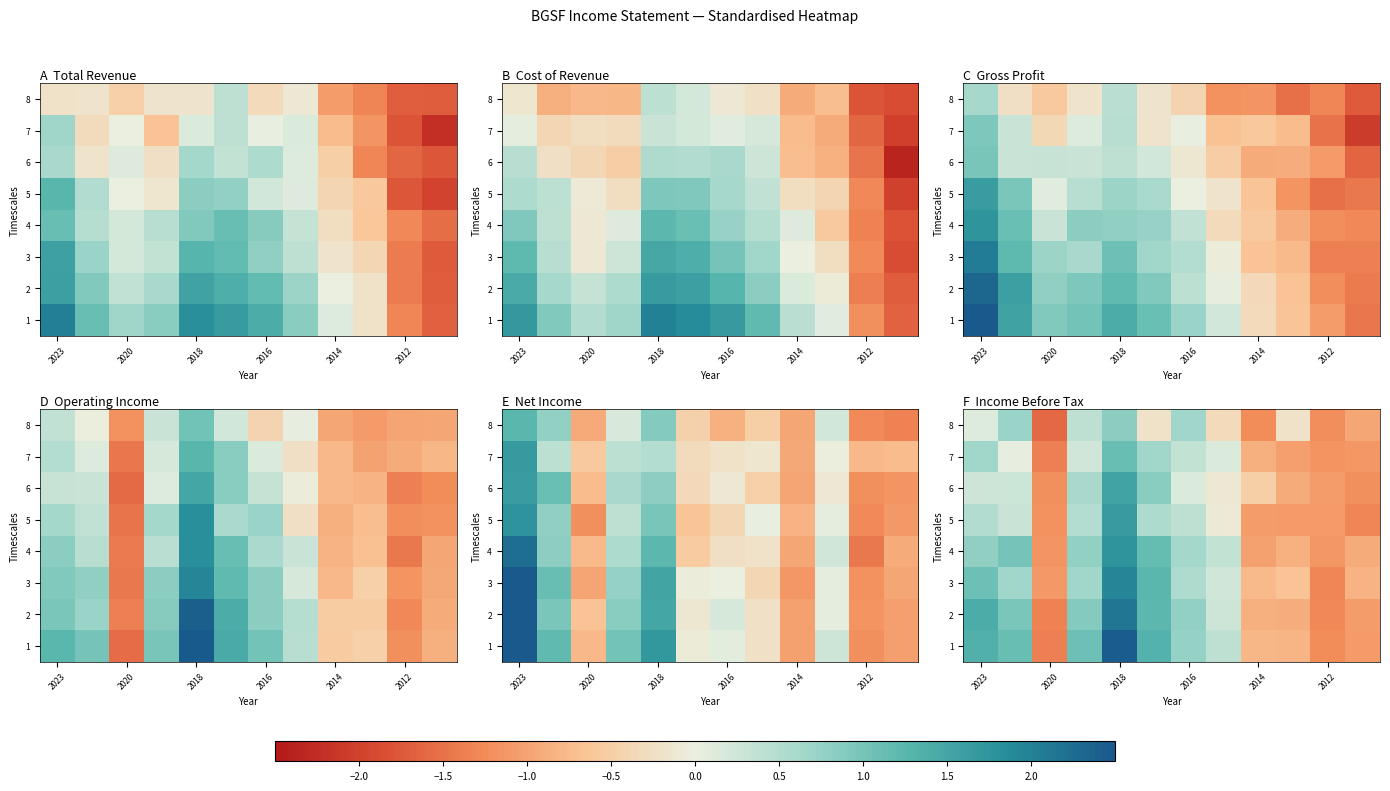

The row_3 series shows -0.3 at 2018. True or false?

False